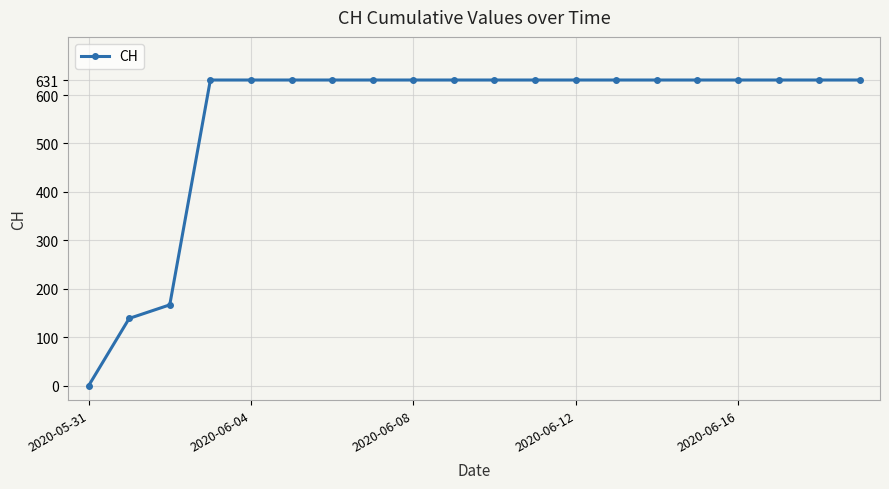

How many lines are shown in the chart?

1